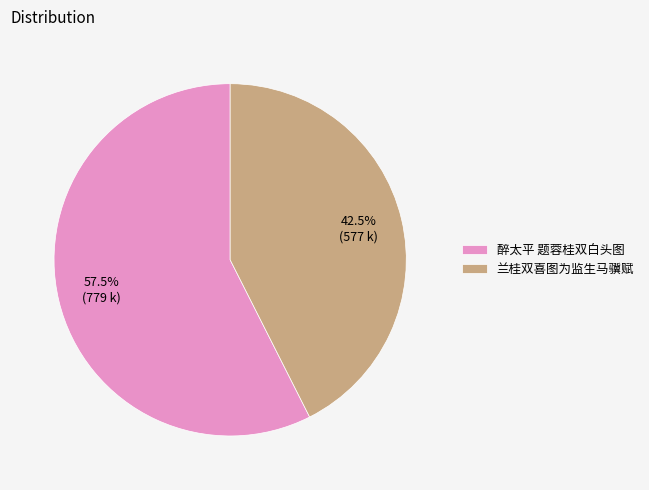

Is the sum of 醉太平 题蓉桂双白头图 and 兰桂双喜图为监生马骥赋 greater than half?

Yes